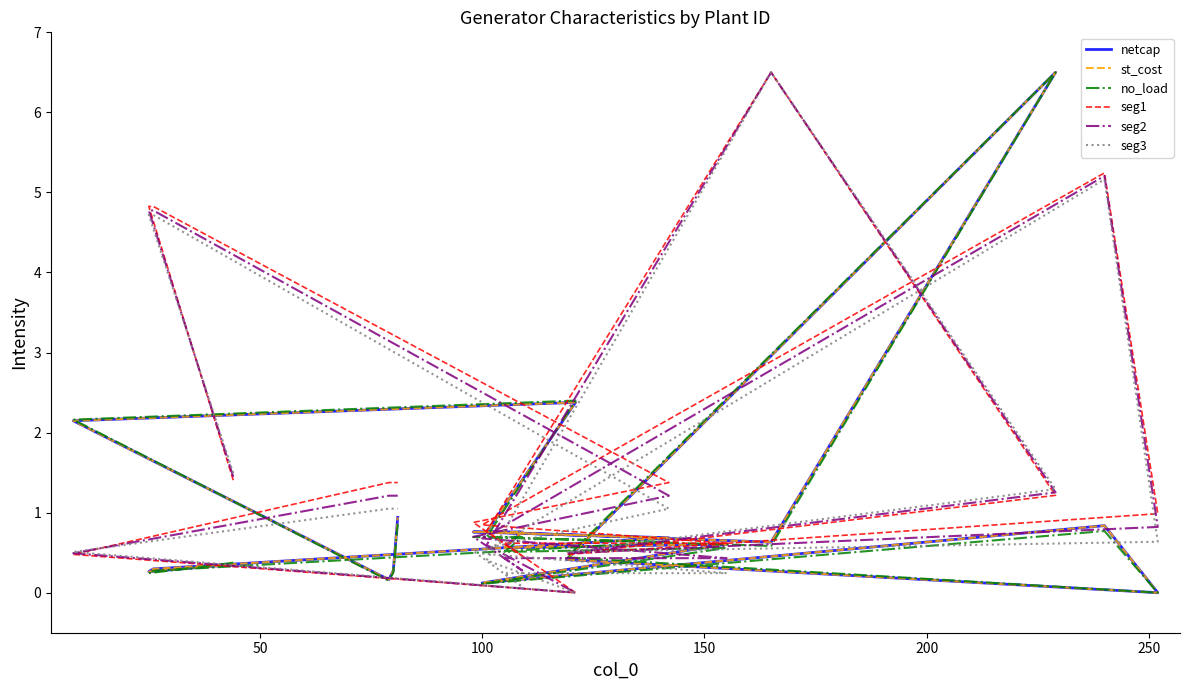

What are all the series names shown in the legend?

netcap, st_cost, no_load, seg1, seg2, seg3